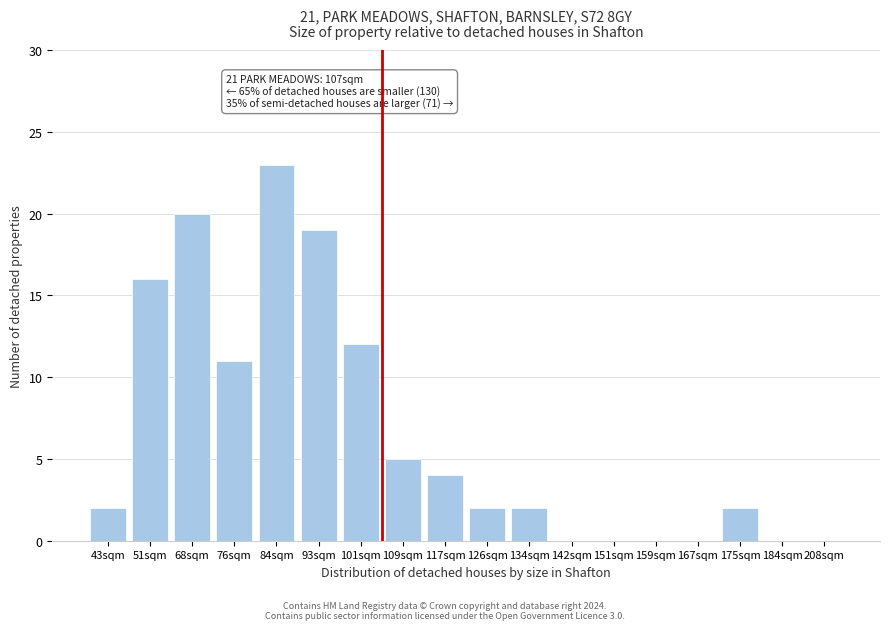

Reading left to right, what are all the values shown in this chart?

43sqm=2	51sqm=16	68sqm=20	76sqm=11	84sqm=23	93sqm=19	101sqm=12	109sqm=5	117sqm=4	126sqm=2	134sqm=2	142sqm=0	151sqm=0	159sqm=0	167sqm=0	175sqm=2	184sqm=0	208sqm=0